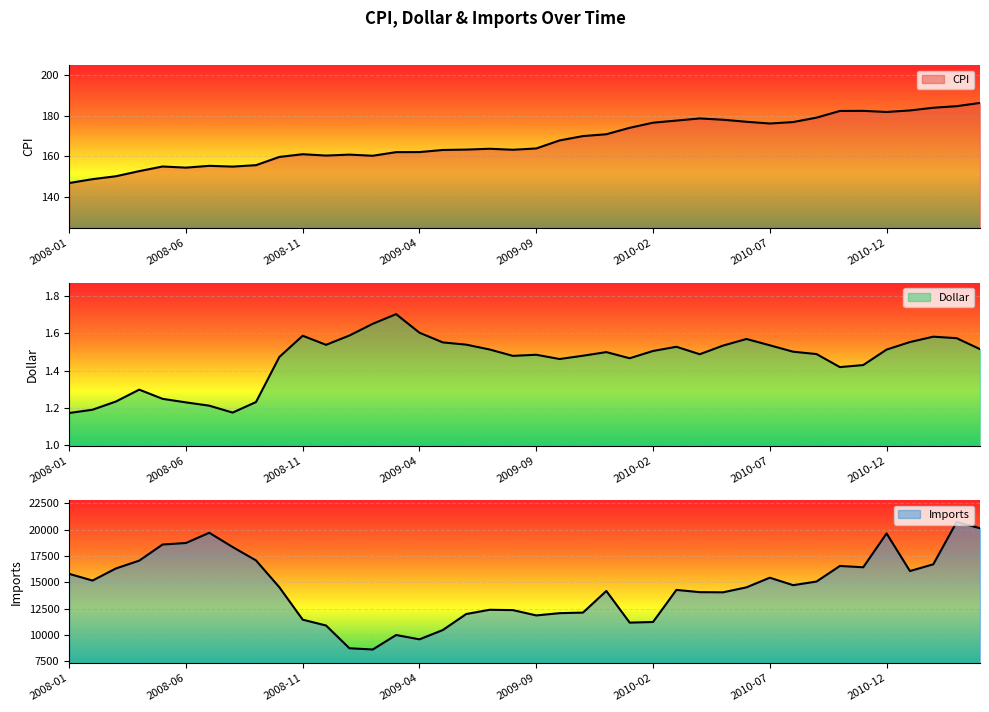

True or false: Dollar and Imports cross at least once.

False